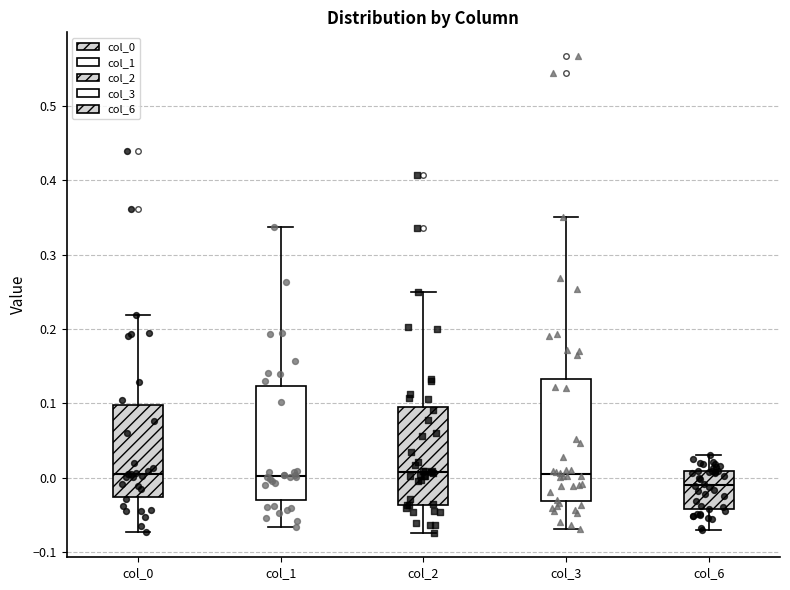

Which box has the lowest median line?

col_6